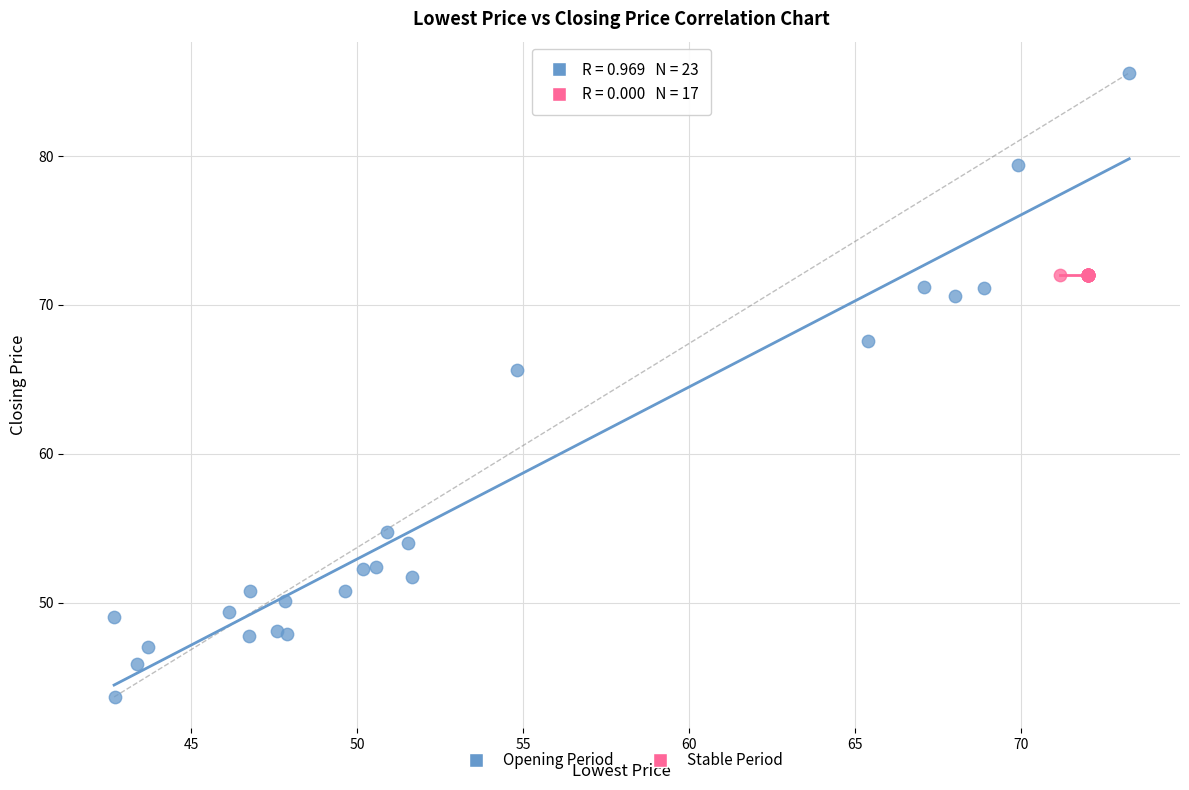

Which series reaches the minimum Y coordinate?

Opening Period